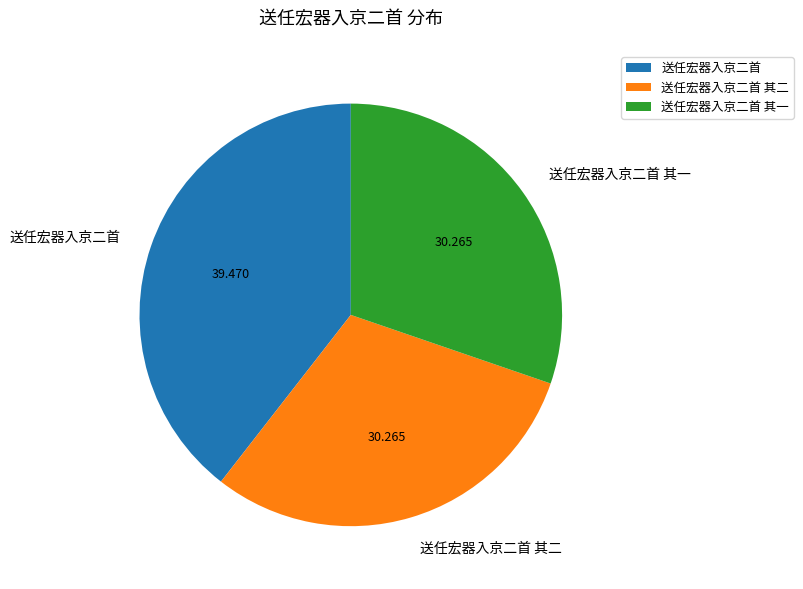

Which category has the biggest portion of the pie?

送任宏器入京二首